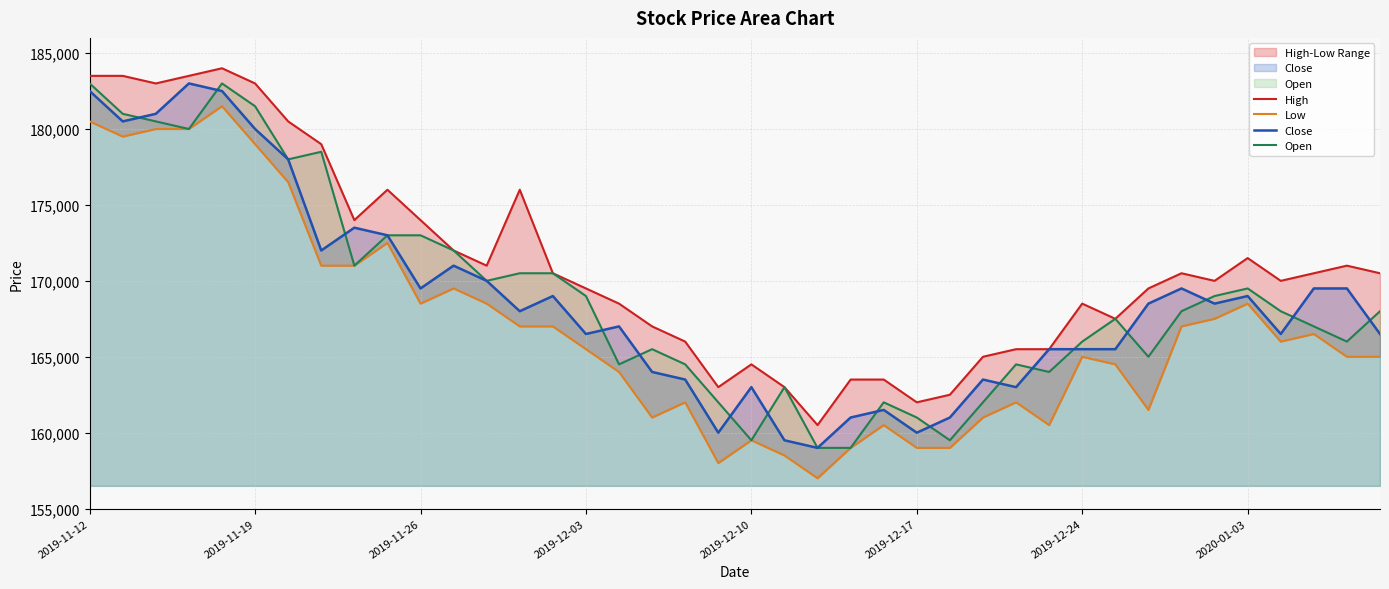

Rank the series by their maximum value, from highest to lowest.

High, Close, Open, Low